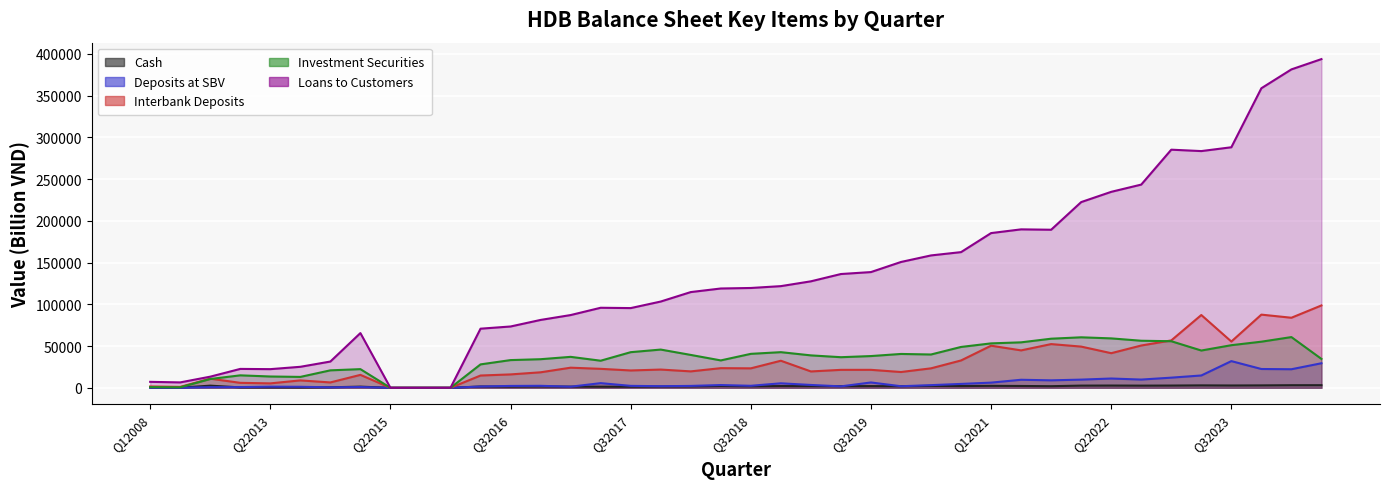

At which label is Loans to Customers closest to 196870?

Q22021